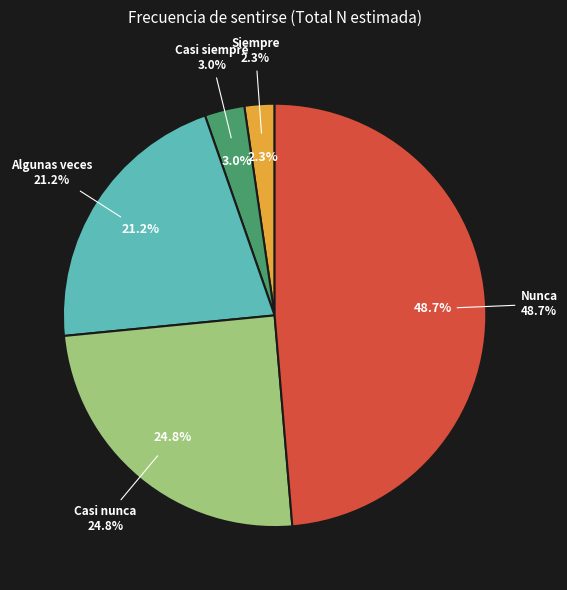

Do Casi siempre and Casi nunca together represent more than half of the pie?

No